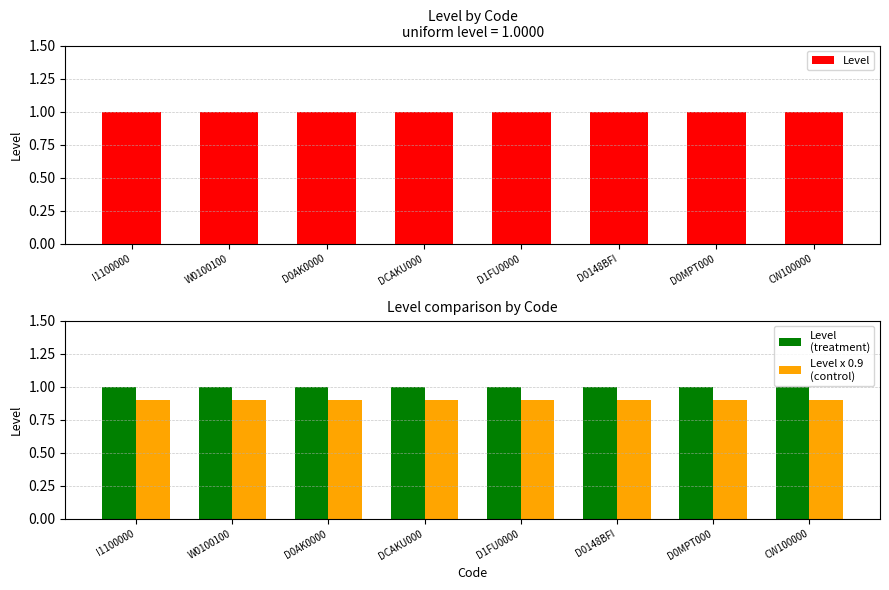

Reading left to right, extract all data points from this chart.

Level: I1100000=1.0	W0100100=1.0	D0AK0000=1.0	DCAKU000=1.0	D1FU0000=1.0	D0148BFI=1.0	D0MPT000=1.0	CW100000=1.0
Level
(treatment): I1100000=1.0	W0100100=1.0	D0AK0000=1.0	DCAKU000=1.0	D1FU0000=1.0	D0148BFI=1.0	D0MPT000=1.0	CW100000=1.0
Level x 0.9
(control): I1100000=0.9	W0100100=0.9	D0AK0000=0.9	DCAKU000=0.9	D1FU0000=0.9	D0148BFI=0.9	D0MPT000=0.9	CW100000=0.9